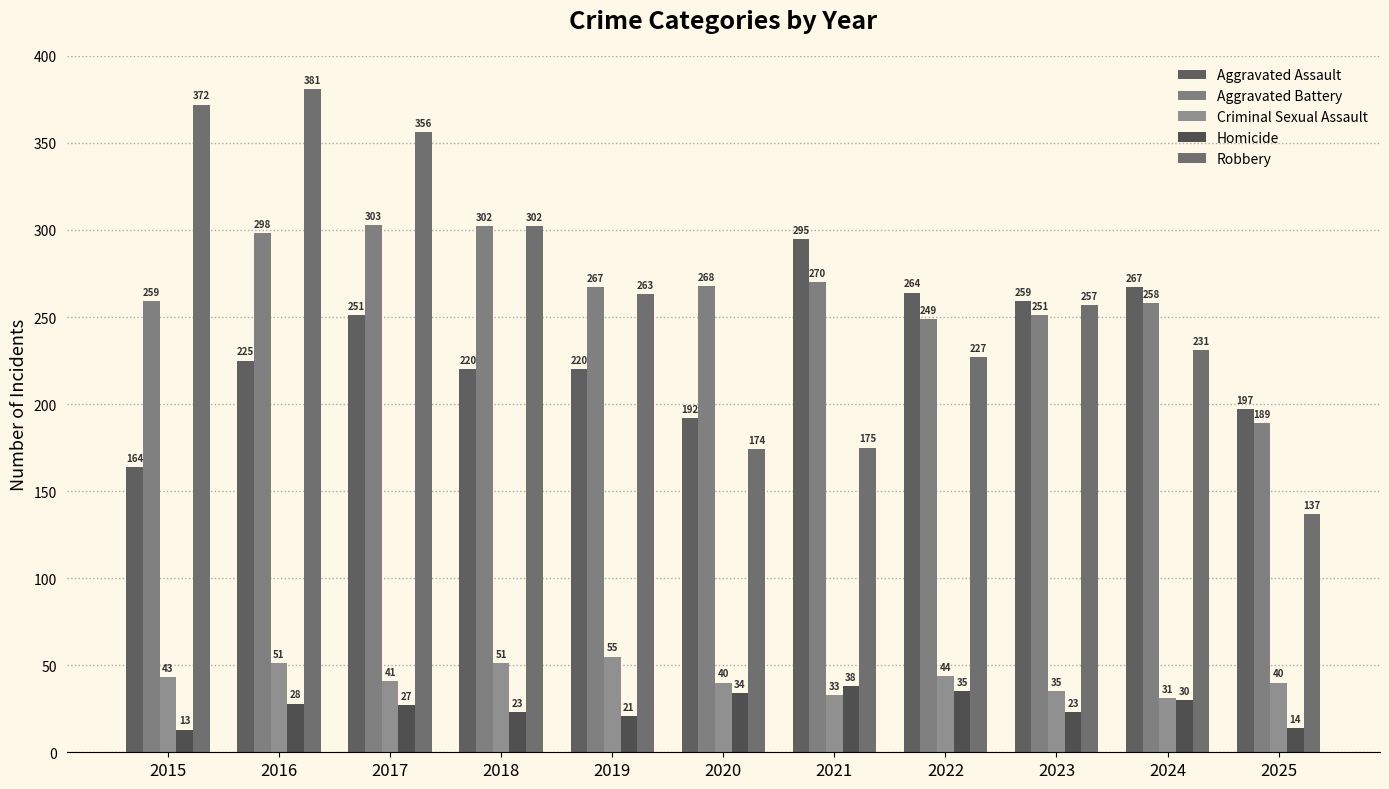

How many groups of bars are there?

11